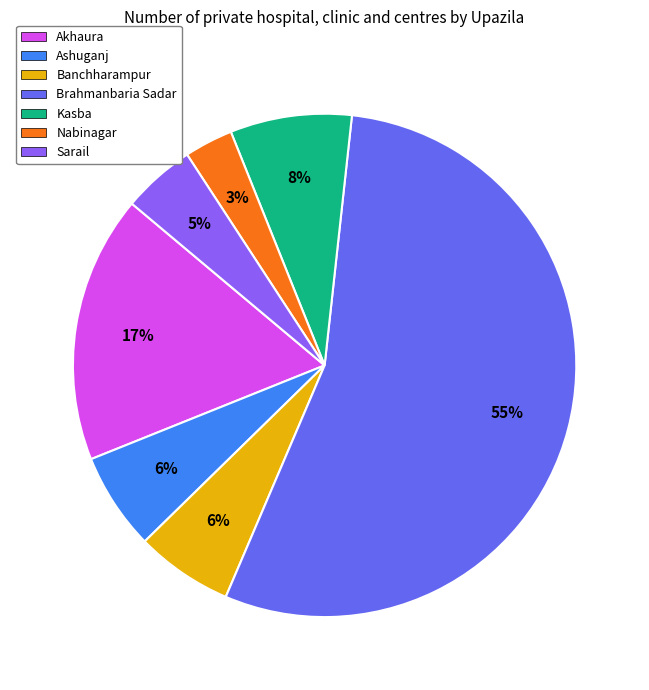

Is it true that Kasba is 8% of the pie?

True